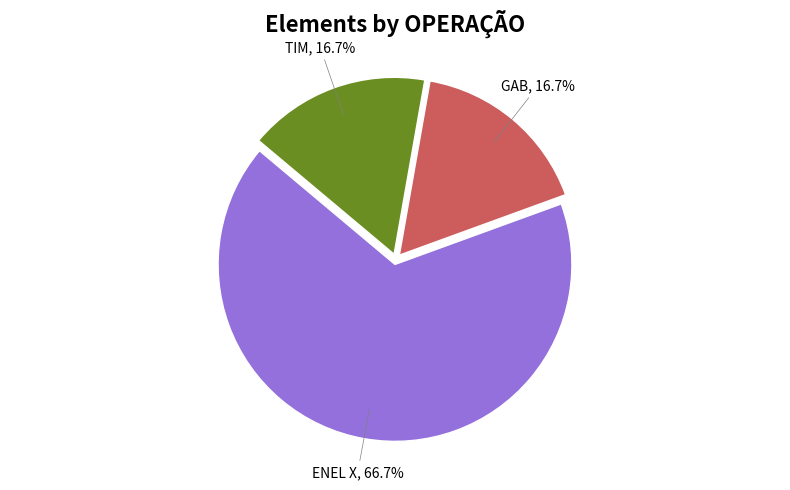

Is there any slice that represents more than half of the pie?

Yes